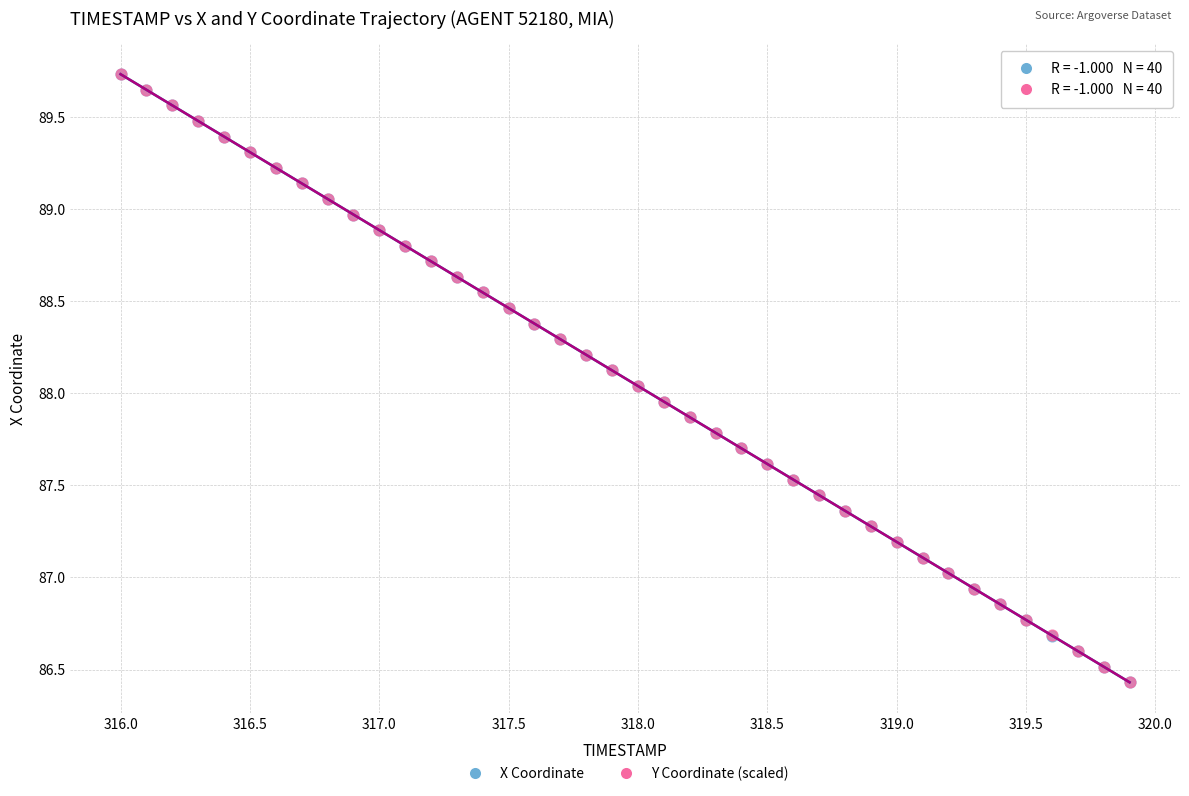

What are all the series names shown in the legend?

X Coordinate, Y Coordinate (scaled)